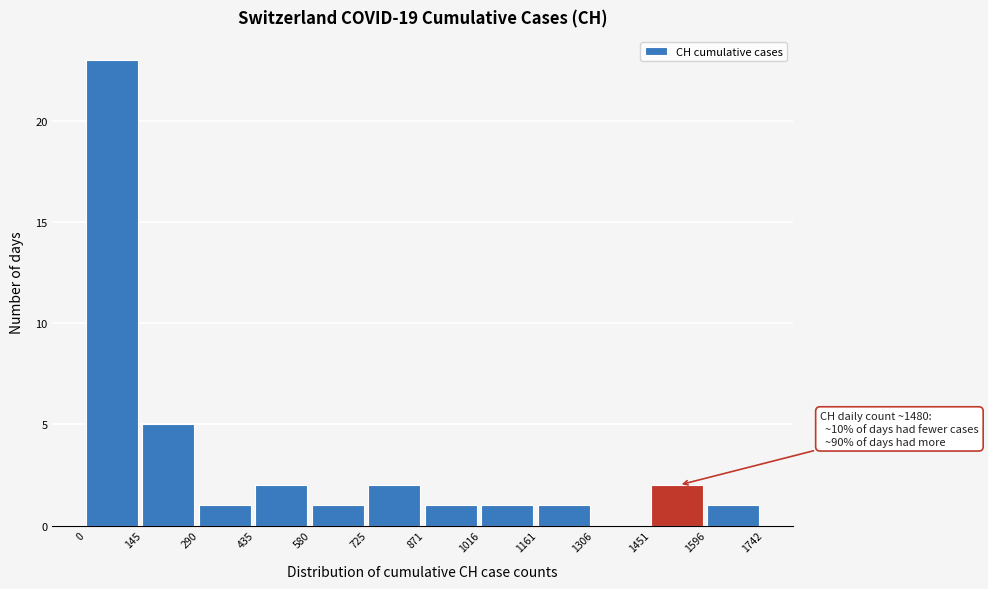

Over which range of the x-axis is the bar tallest?

0 to 145